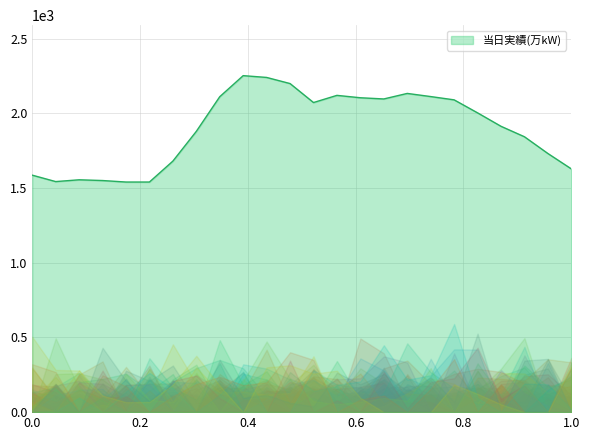

Count the number of categories in the chart.

24